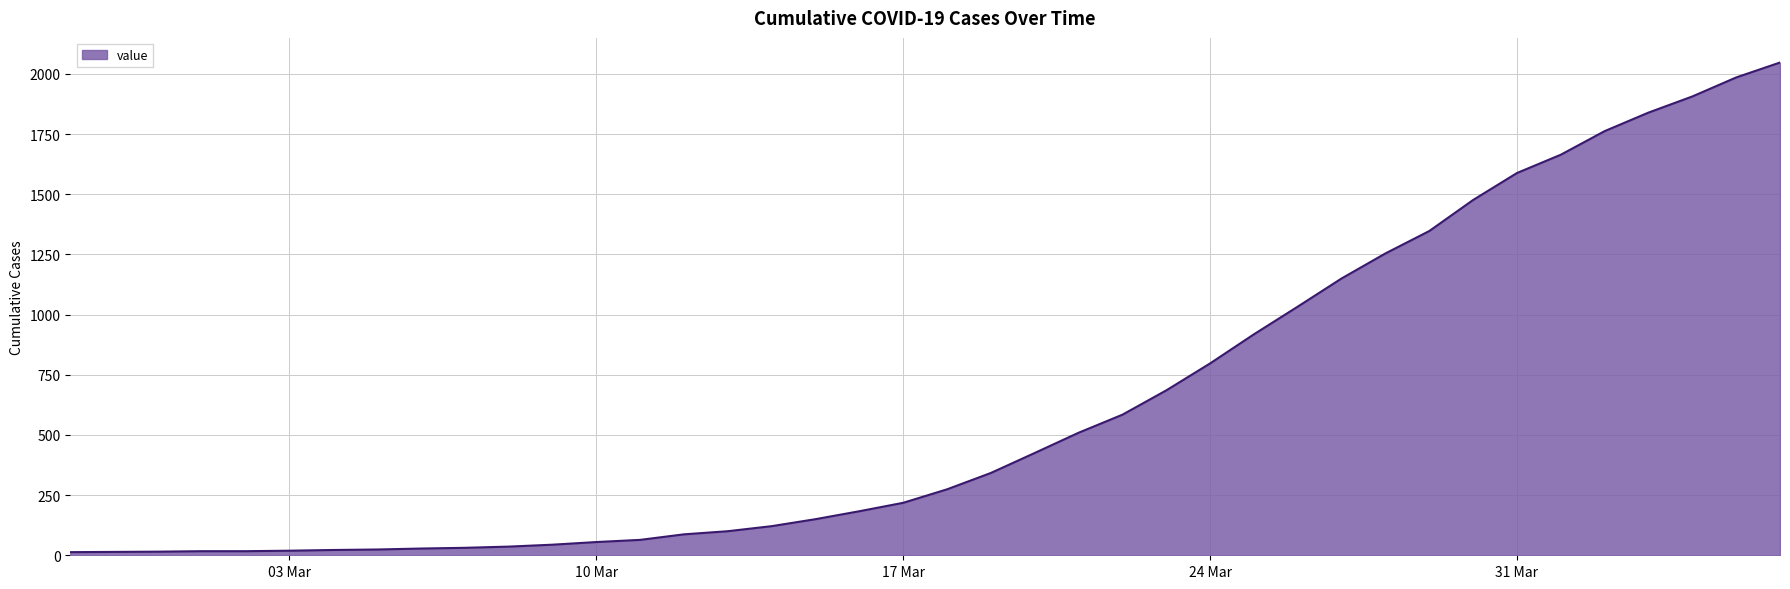

What is the greatest value displayed?

2047